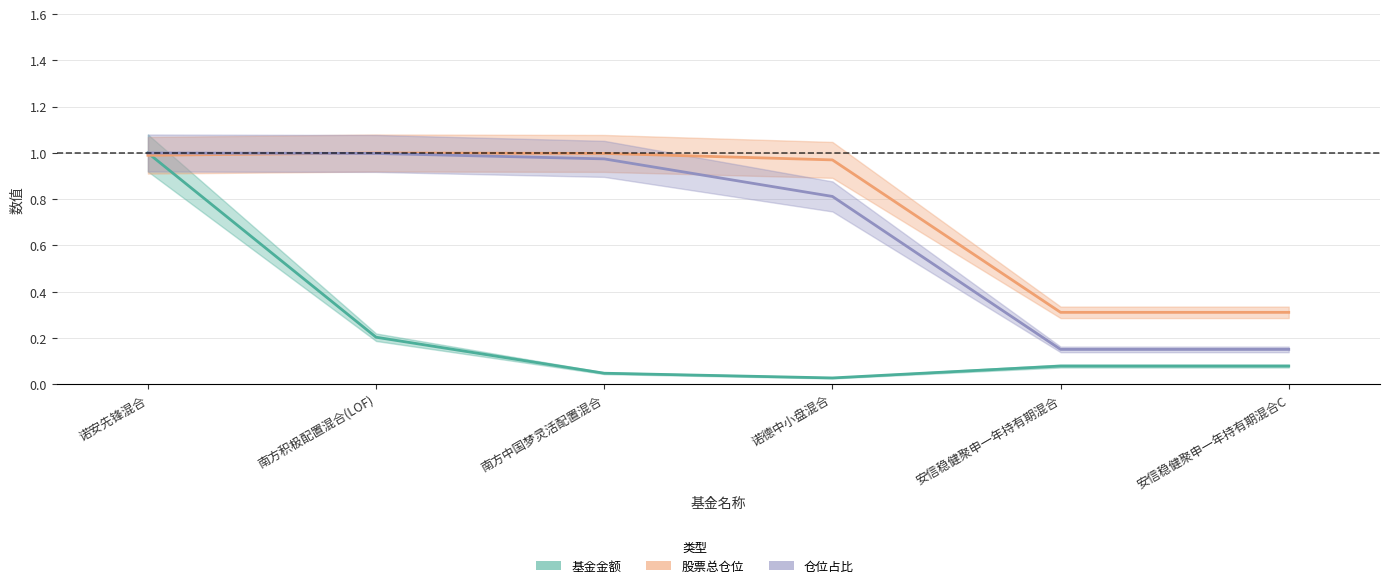

How many lines are shown in the chart?

3